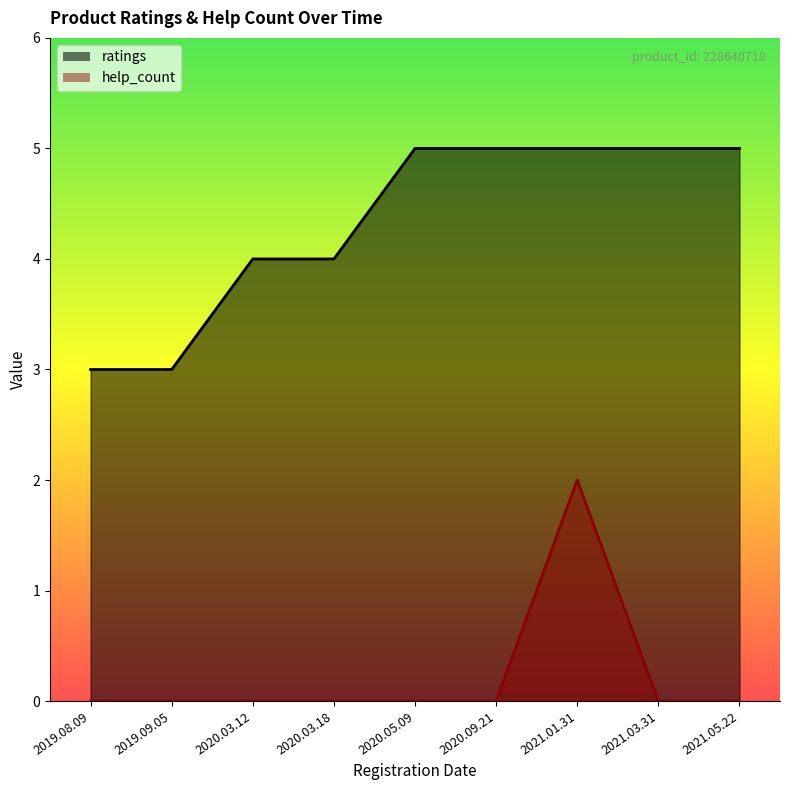

Which has a higher value, 2020.03.12 or 2021.03.31?

2021.03.31